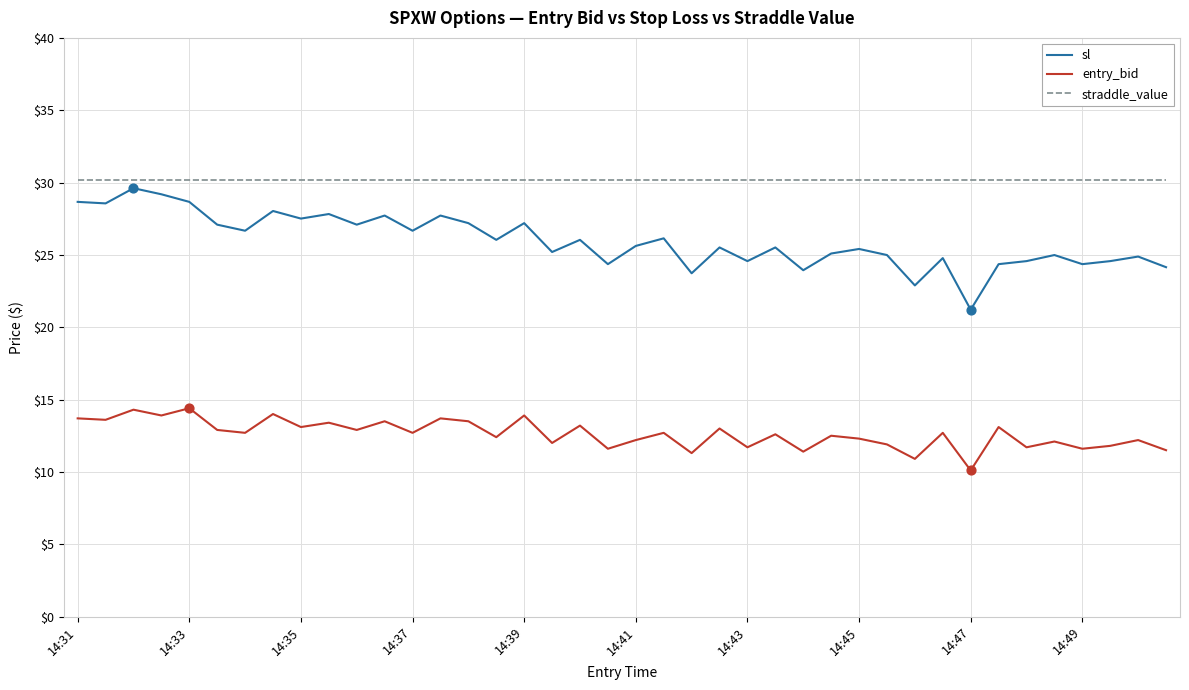

Which series has the widest spread of values?

sl